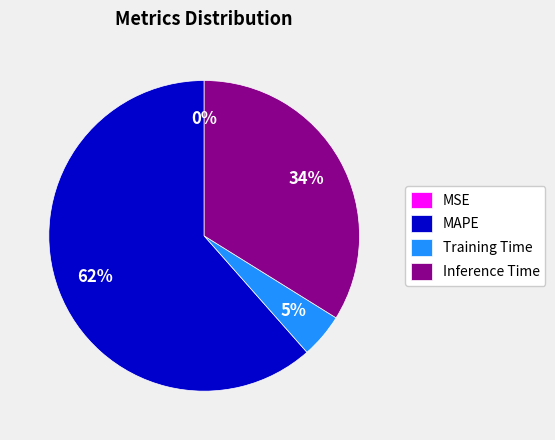

The MAPE slice represents 69% of the pie. True or false?

False